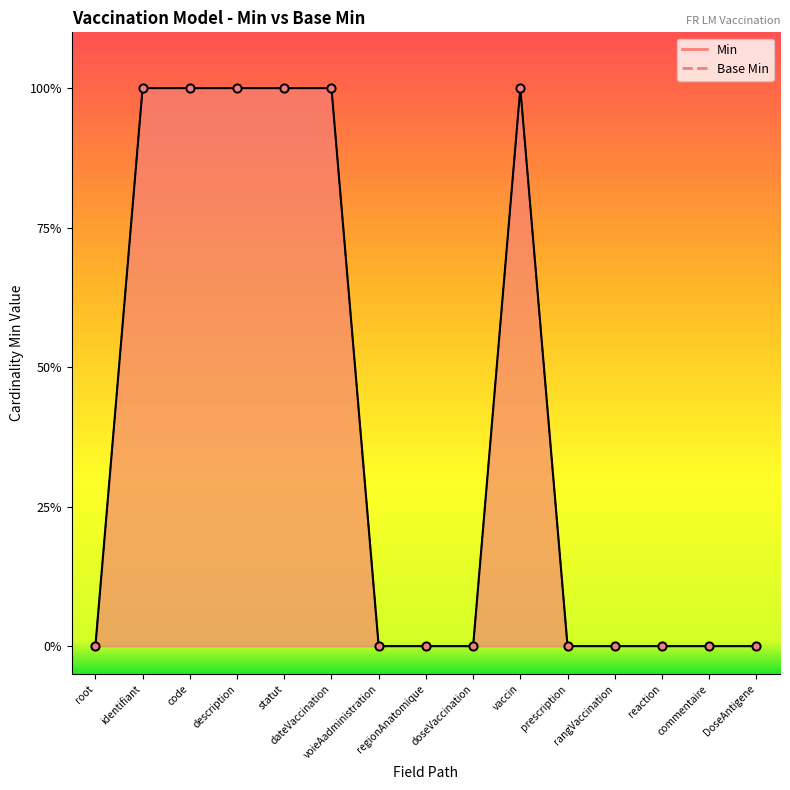

What are all the series names shown in the legend?

Min, Base Min